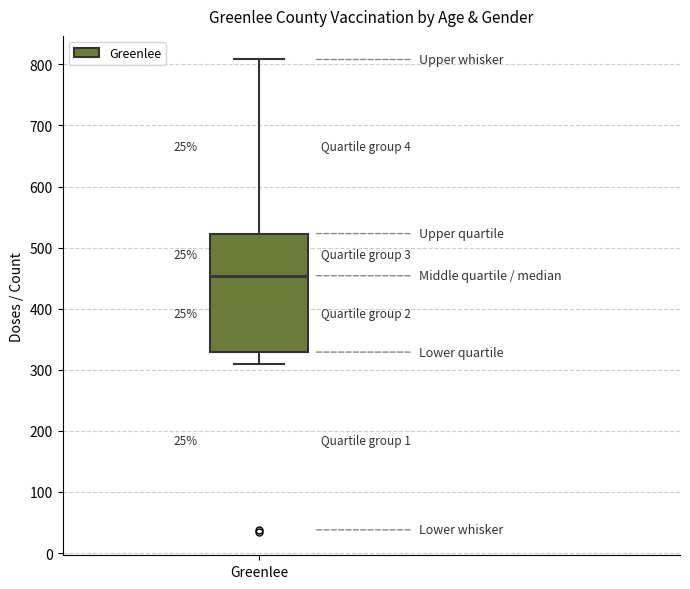

Where does the median line of the box for Greenlee sit on the y-axis? The values are not printed on the chart, so give them approximately, as read against the axis.

450